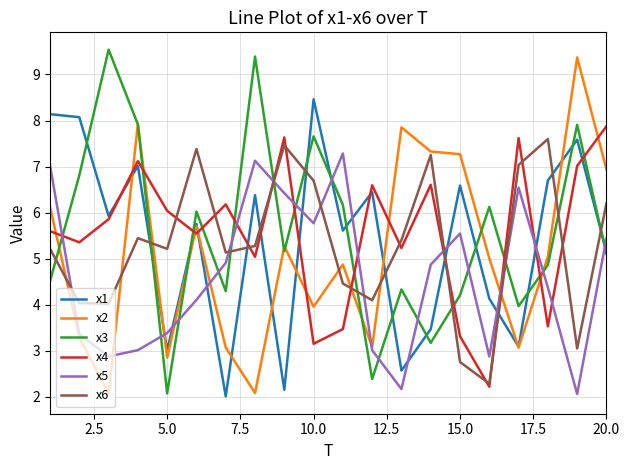

What is the highest value of the x4 series?

7.9